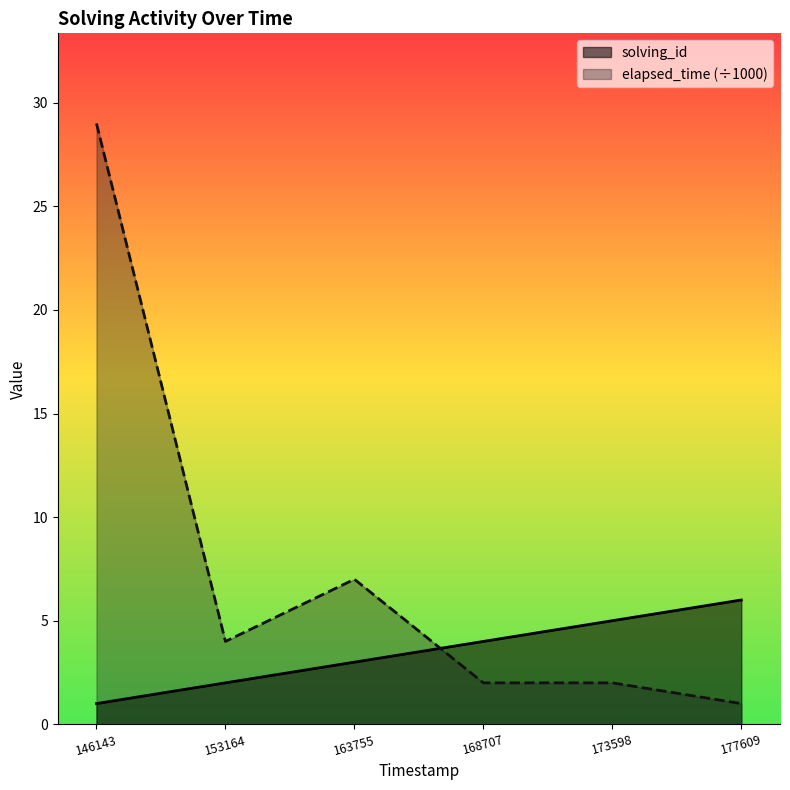

Is it true that elapsed_time (÷1000) equals 4 at 163755?

False